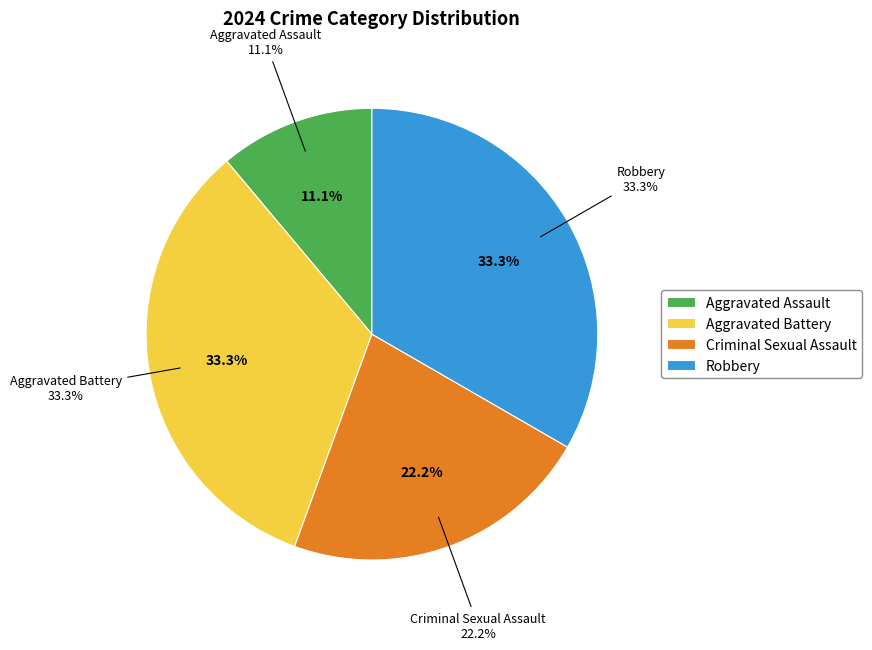

Rank the categories by value from lowest to highest.

Aggravated Assault, Criminal Sexual Assault, Aggravated Battery, Robbery